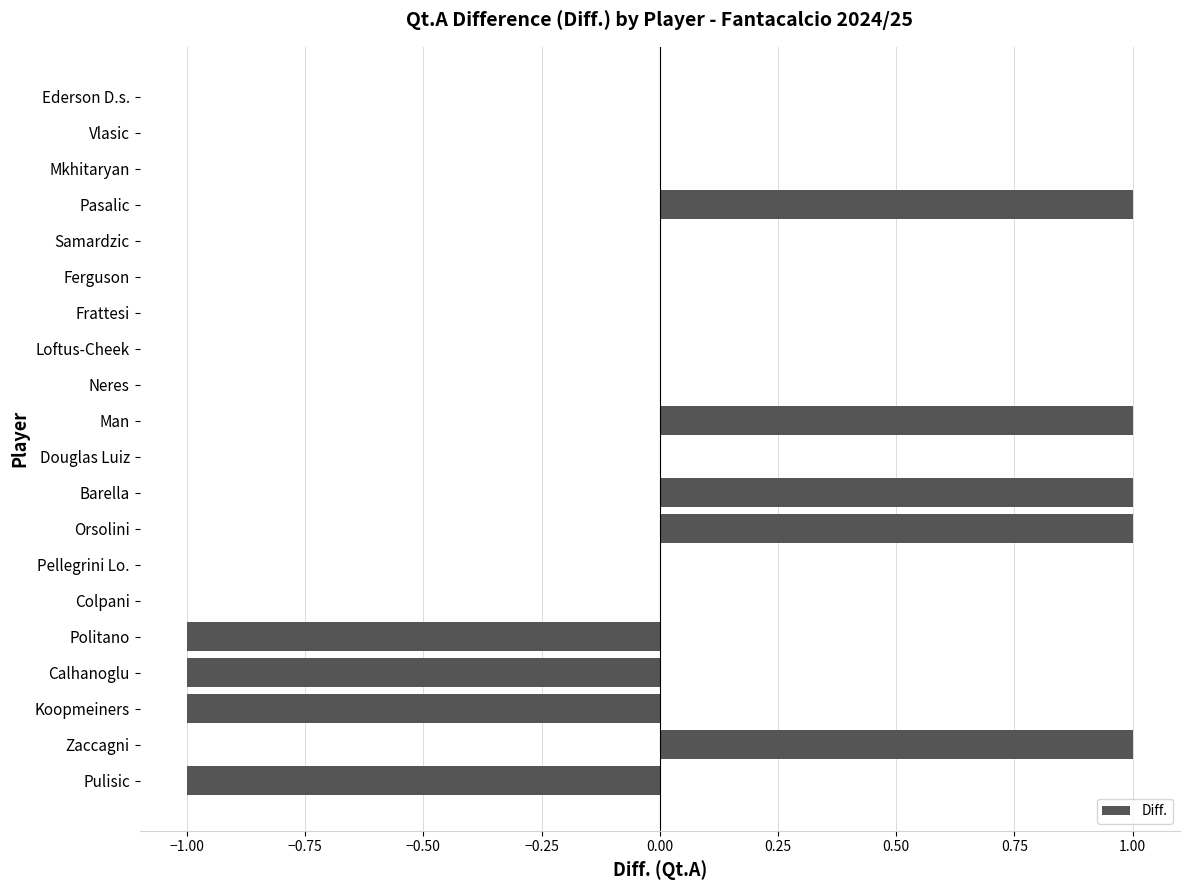

How many categories are shown in the chart?

20